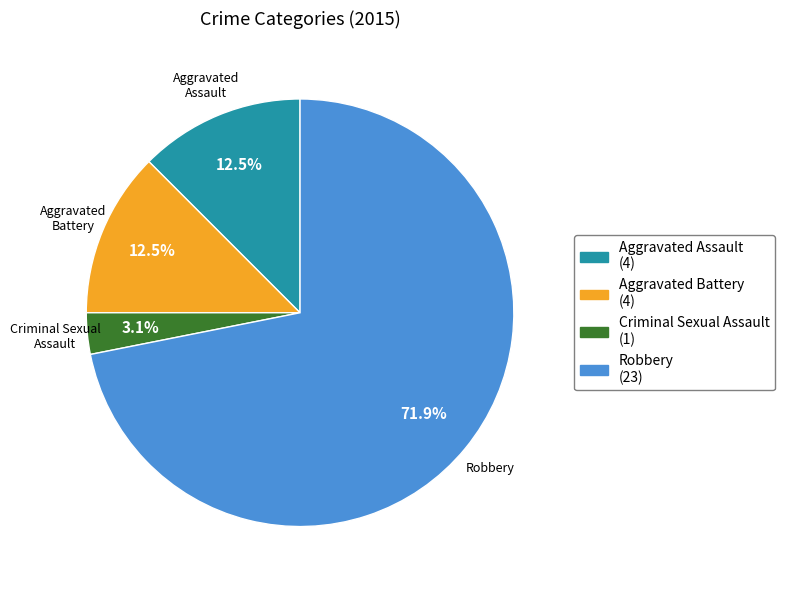

Which has a higher value, Aggravated Assault or Criminal Sexual Assault?

Aggravated Assault